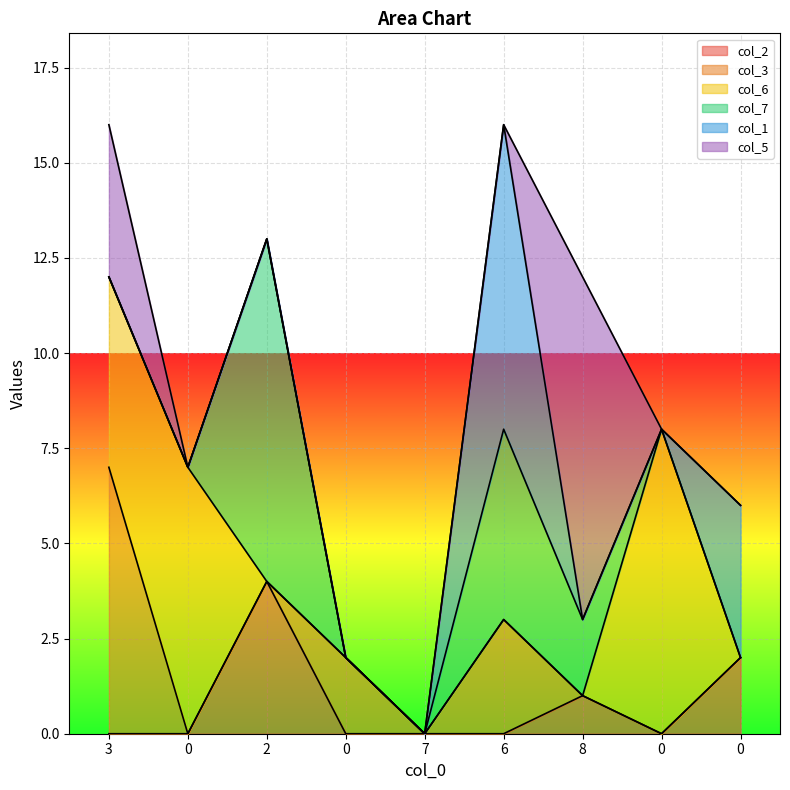

Is the value of col_5 at 0 greater than the value of col_1 at 2?

No